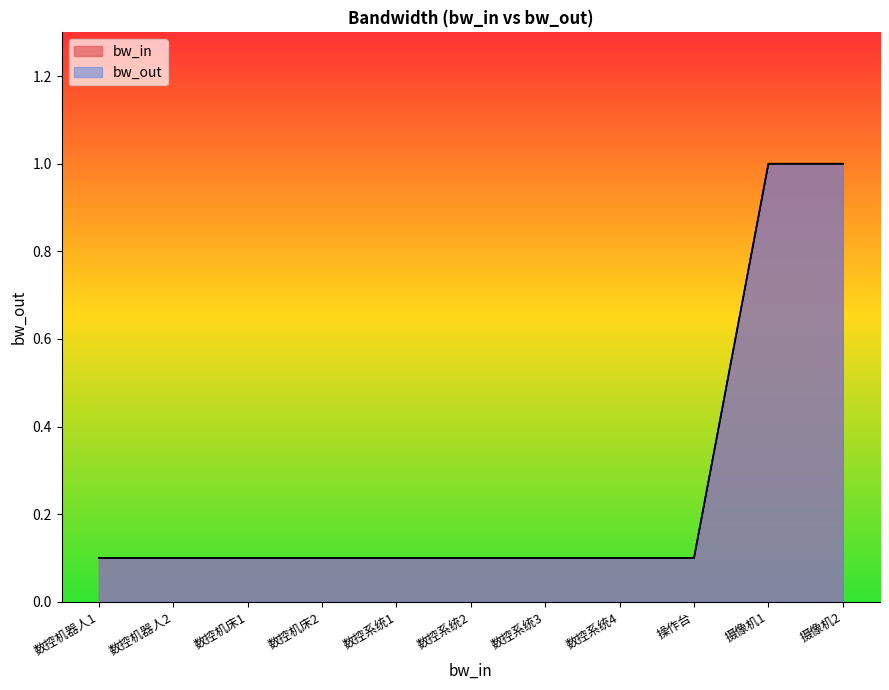

Count the number of data series in this chart.

2